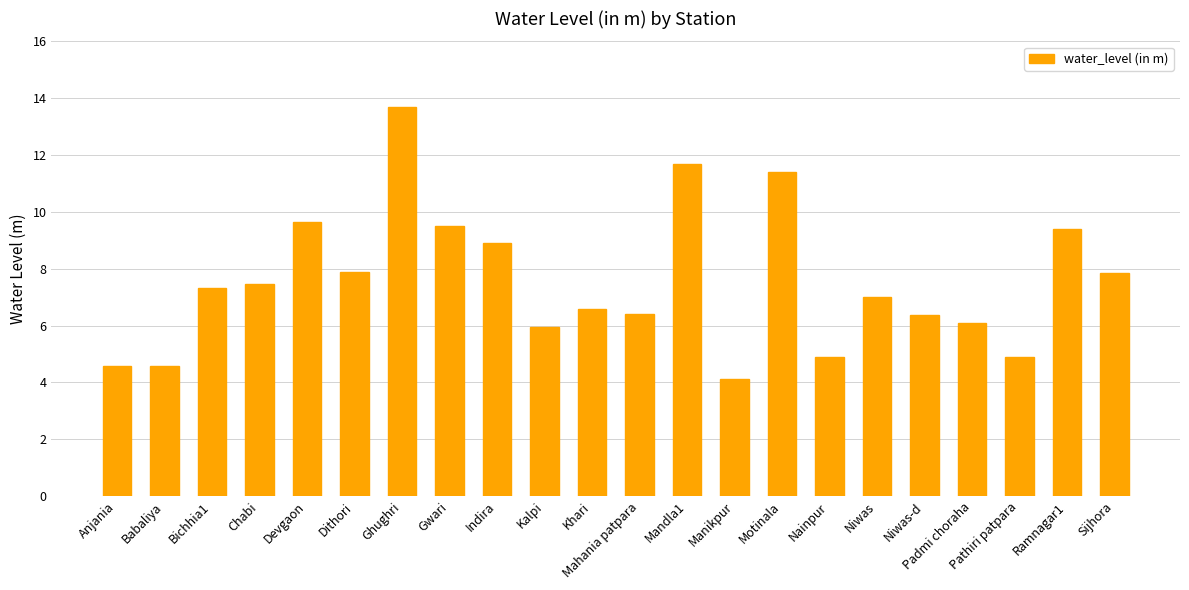

What is the sum of all values?

166.2